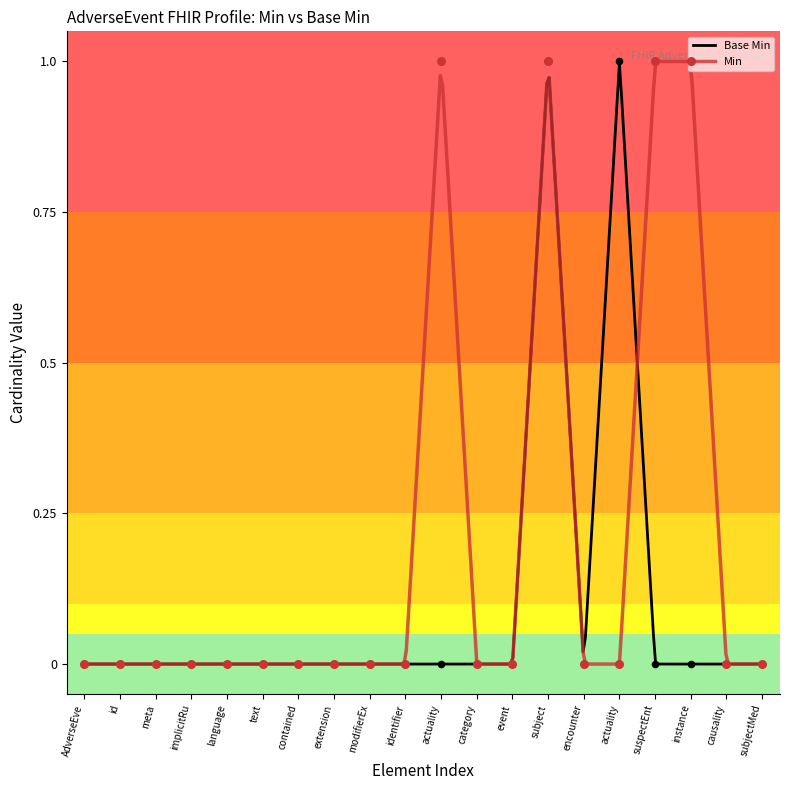

Between extension and suspectEnt, which is larger?

extension